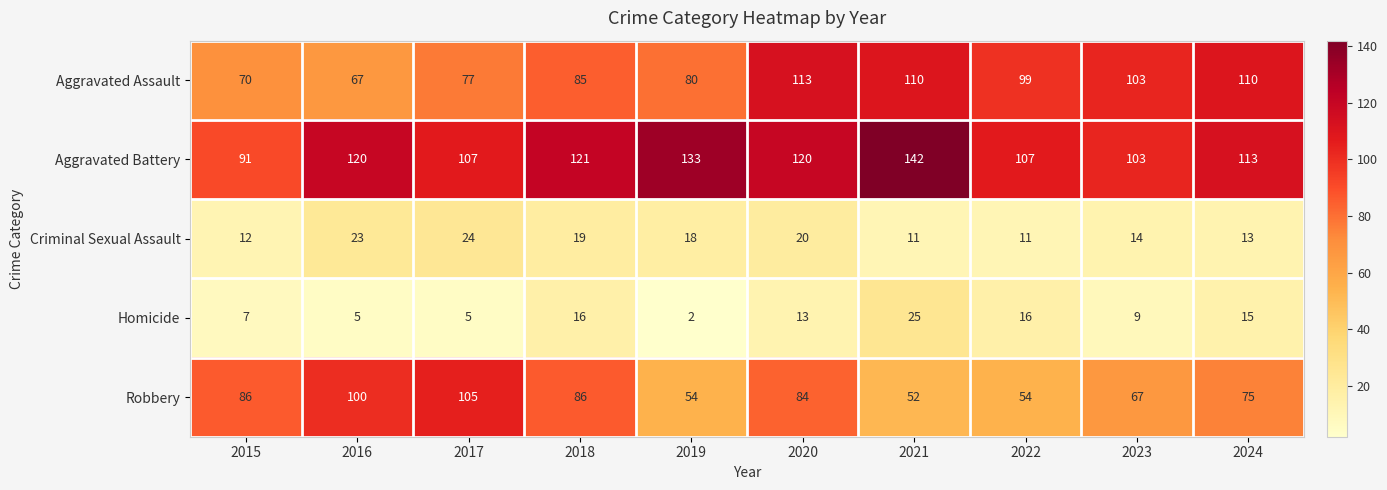

What is the maximum value shown in the chart?

142